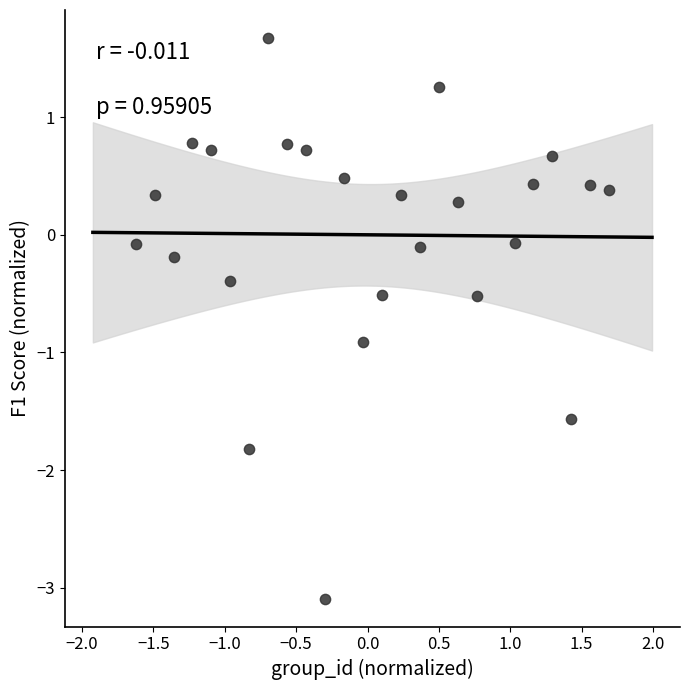

What is the range of X values (max minus min)?

3.3